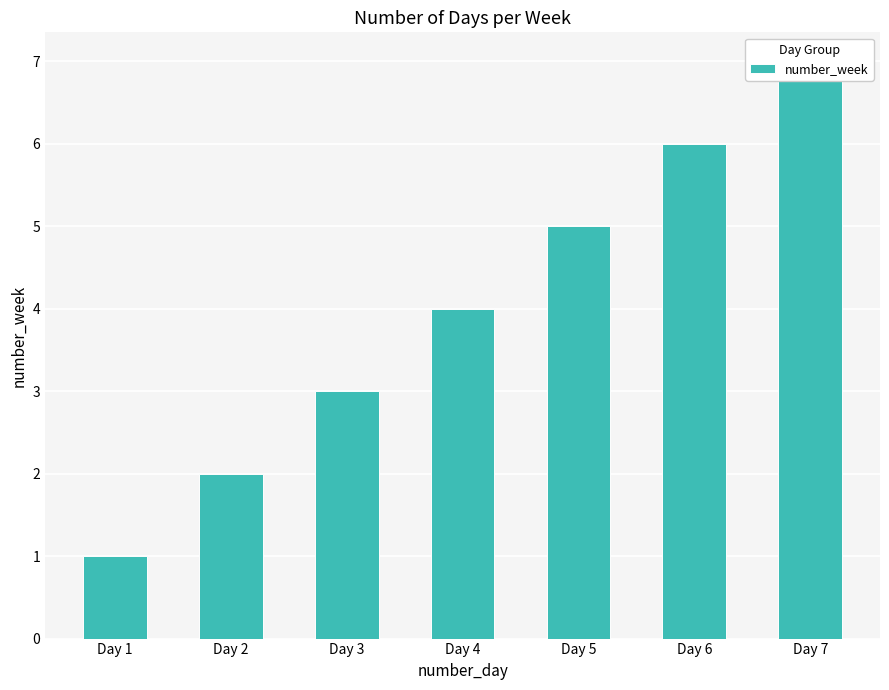

Which category has the lowest value across all series?

Day 1